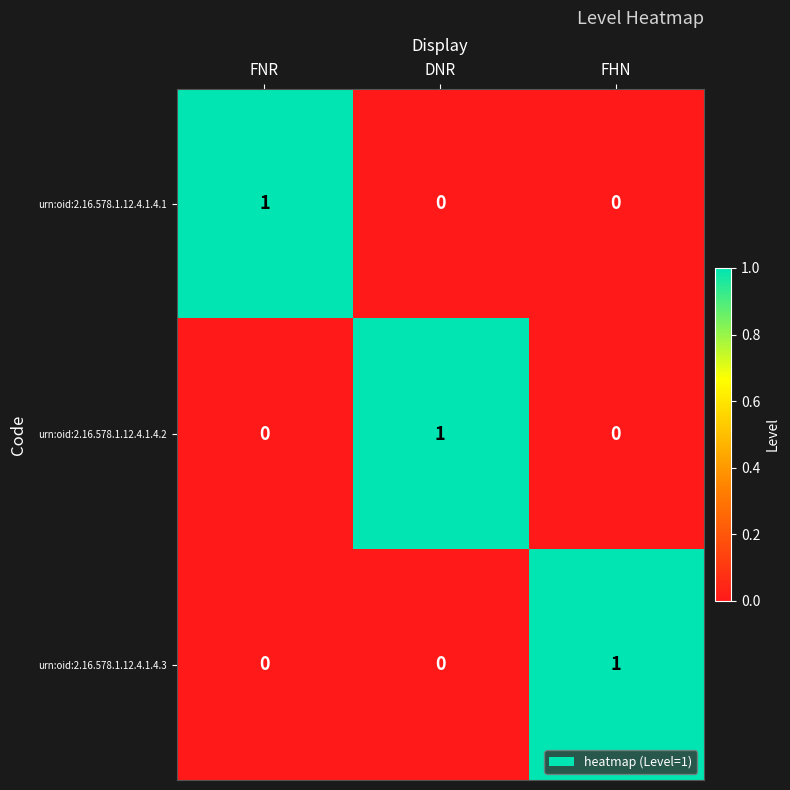

True or false: urn:oid:2.16.578.1.12.4.1.4.1 has a value of -1 at DNR.

False